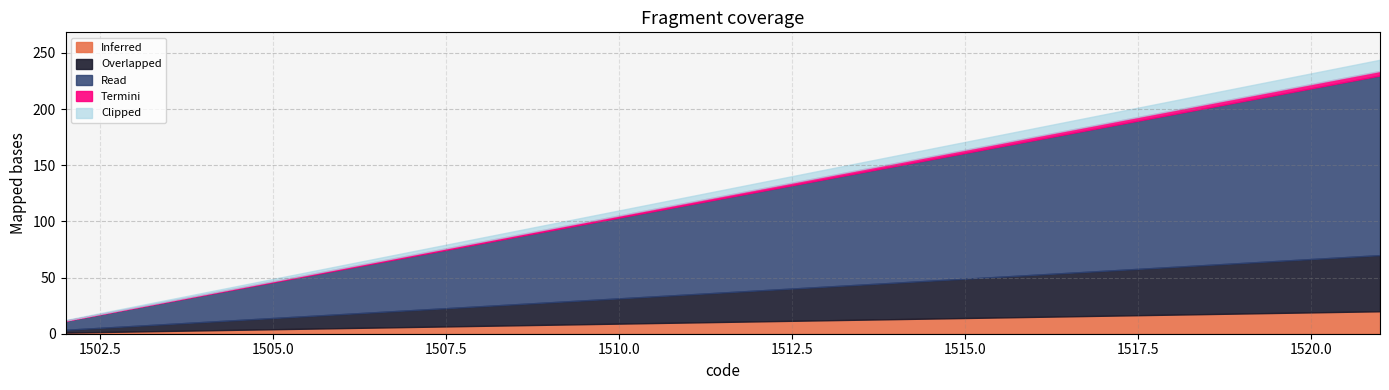

What is the highest value of the Inferred series?

20.0